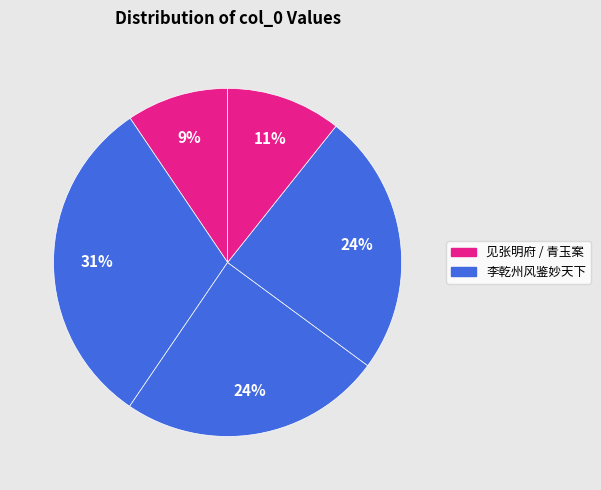

How many segments does this pie chart have?

5